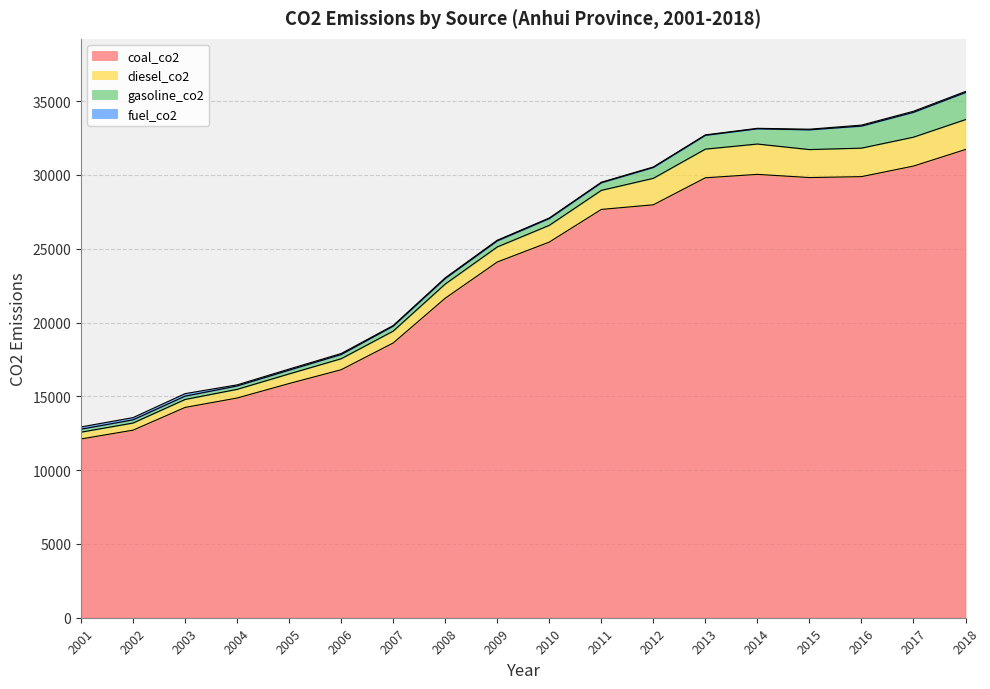

The value of gasoline_co2 at 2014 is 568.5. True or false?

False